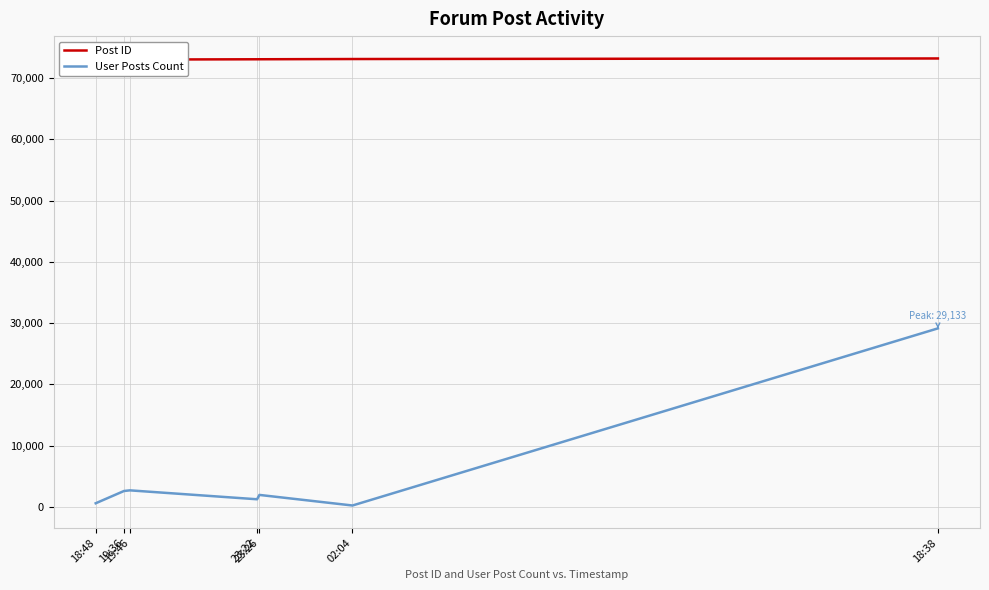

What is the difference between the Post ID values at 18:48 and 23:22?

57